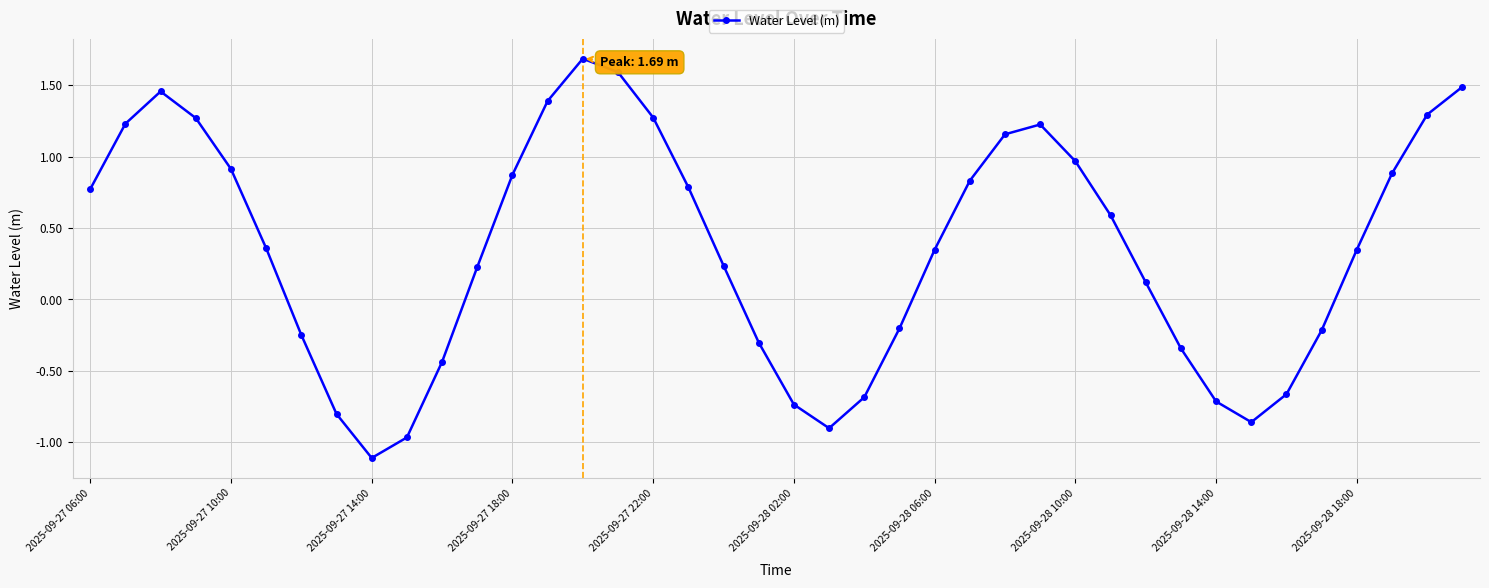

What is the value of the 39th point from the left?

1.3